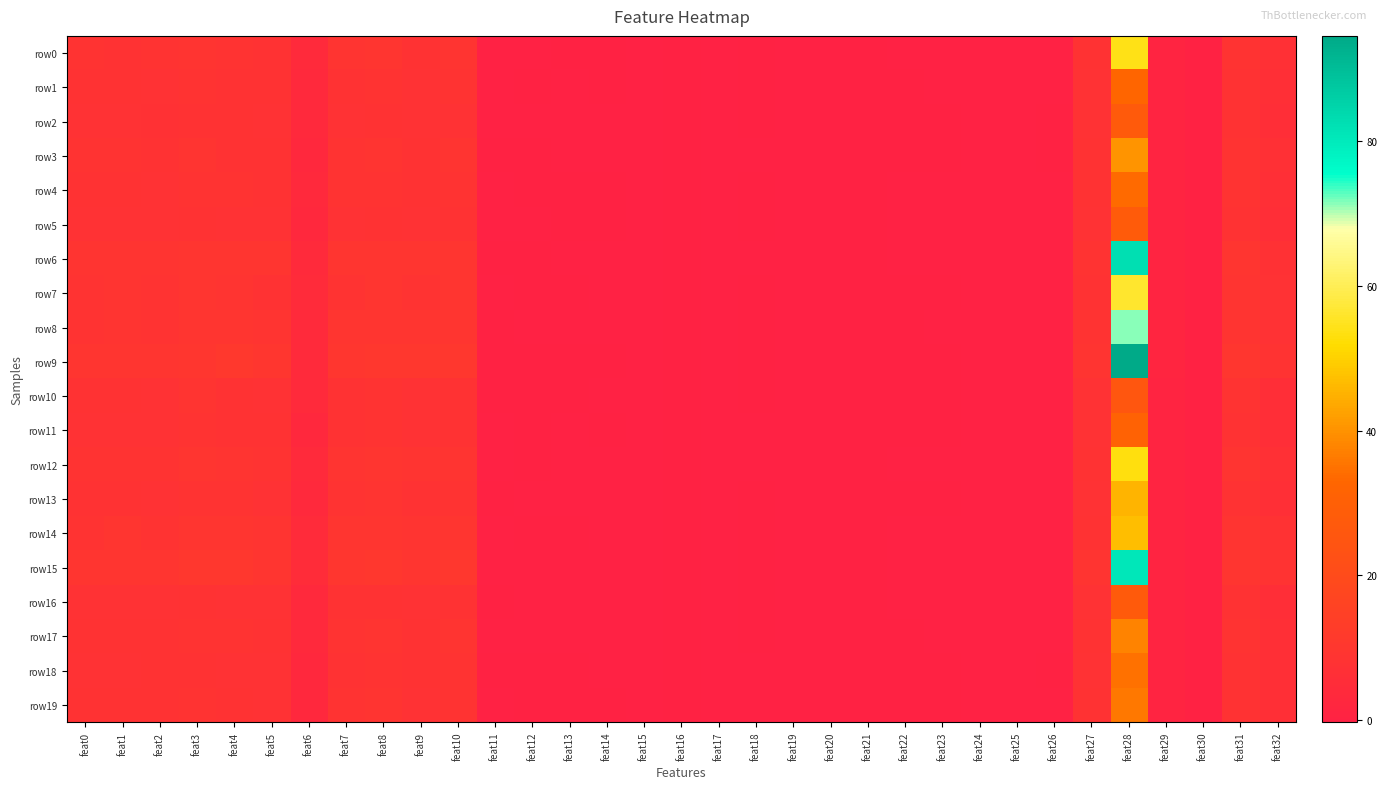

Which category has the highest value across all series?

feat28